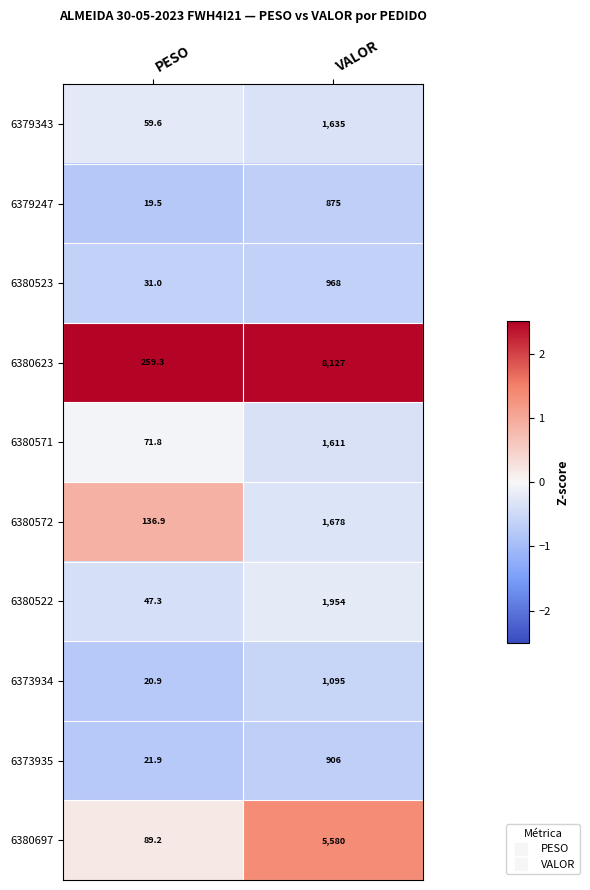

What is the difference between the 6380697 values at VALOR and PESO?

5490.8